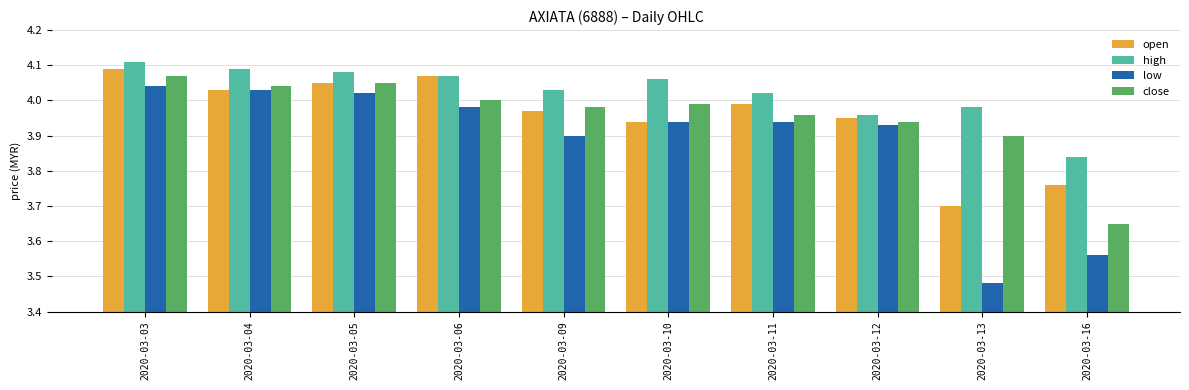

Between 2020-03-06 and 2020-03-13, which series saw the biggest shift?

low